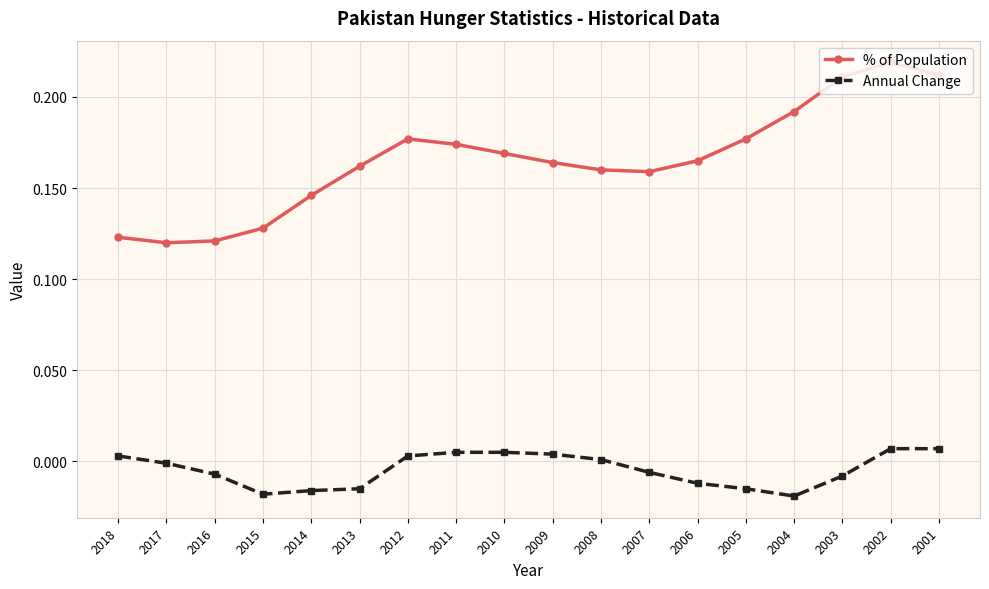

At 2007, list the series in order from smallest to largest.

Annual Change, % of Population